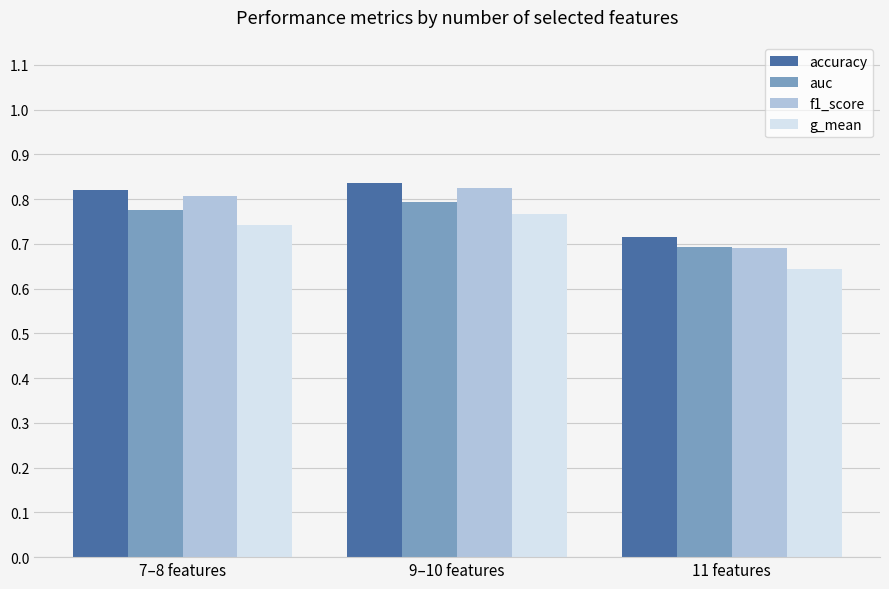

Does the chart contain any negative values?

No